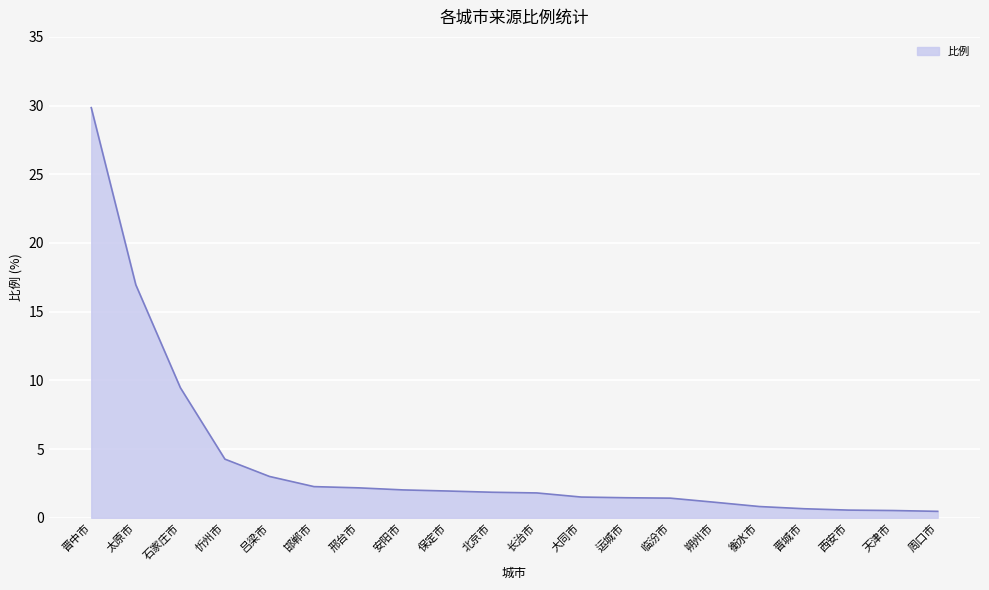

What is the change in value from 长治市 to 朔州市?

-0.7